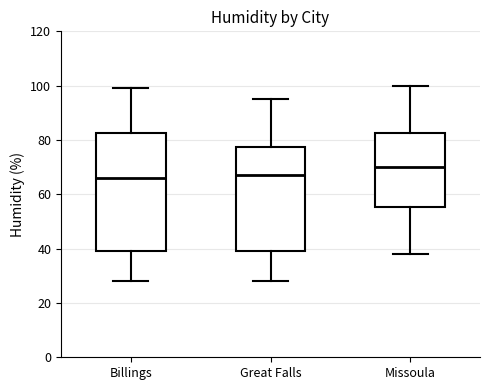

Reading left to right, read every box against the y-axis: the position of its median line, the range the box covers, and the ends of its whiskers. The values are not printed on the chart, so give them approximately, as read against the axis.

Billings: median 66, box 40 to 82, whiskers 28 to 100
Great Falls: median 68, box 40 to 78, whiskers 28 to 96
Missoula: median 70, box 56 to 82, whiskers 38 to 100